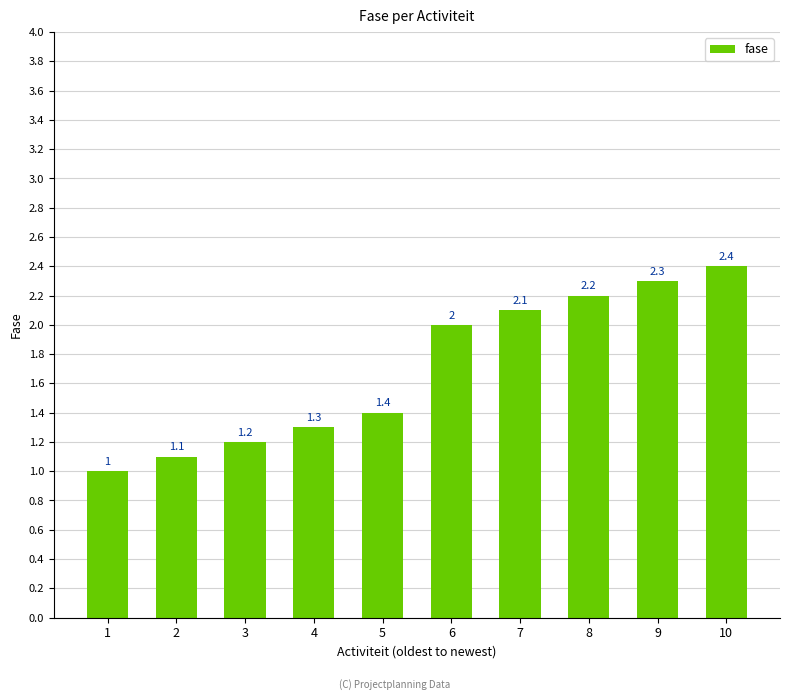

Count the number of data series in this chart.

1